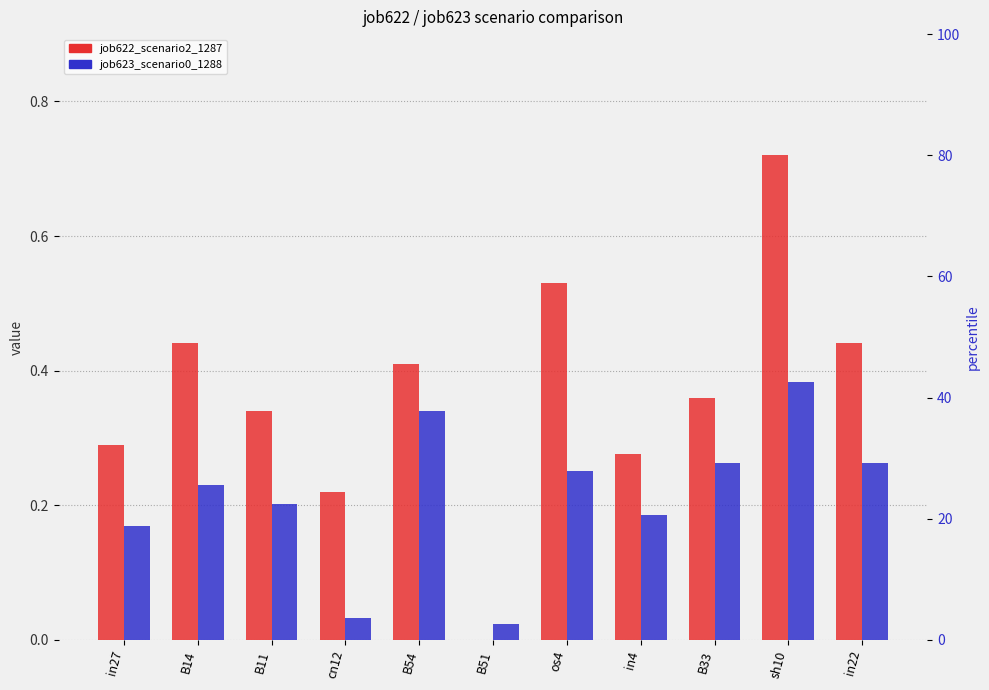

List the series in order of their peak value, highest first.

job622_scenario2_1287, job623_scenario0_1288